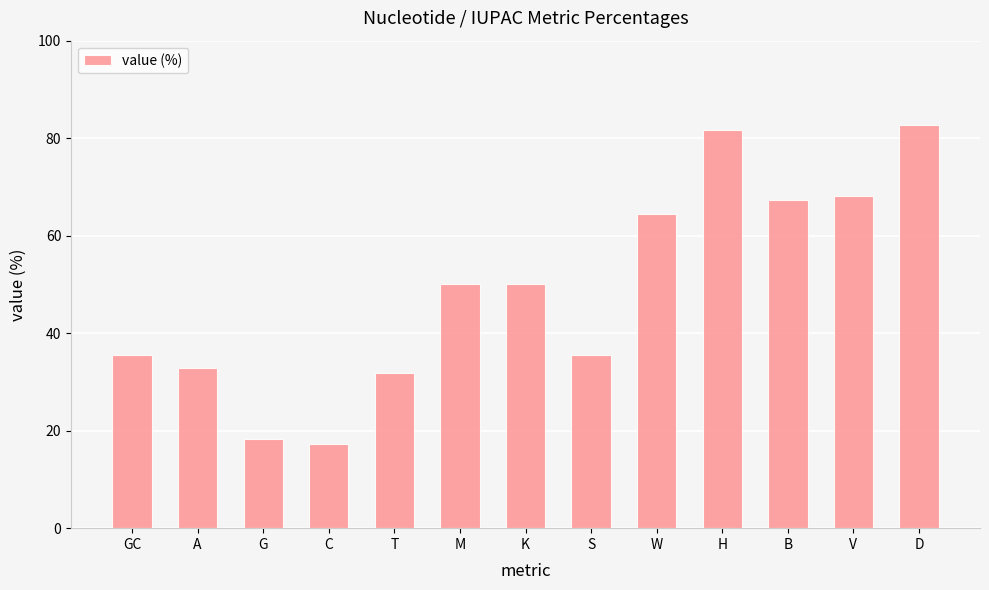

Reading left to right, transcribe all the data shown in this chart.

35.5	32.8	18.2	17.2	31.8	50.0	50.0	35.5	64.5	81.8	67.2	68.2	82.8